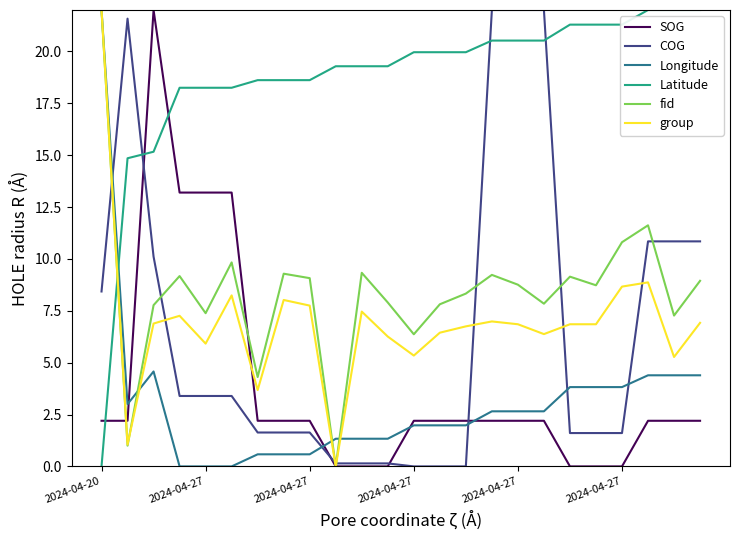

How many intersections are there between Latitude and COG?

3